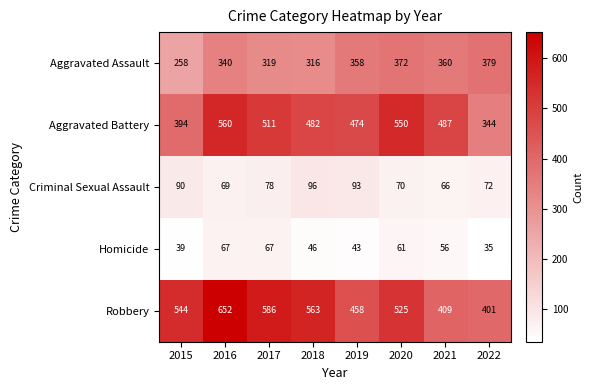

True or false: Aggravated Battery has a value of 550 at 2020.

True